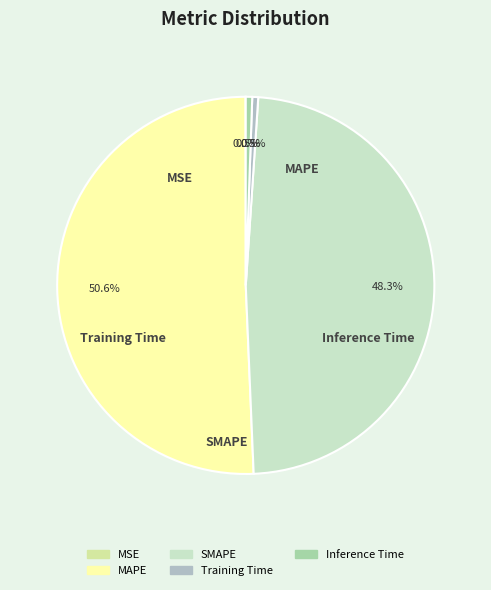

True or false: Training Time accounts for 1% of the total.

True